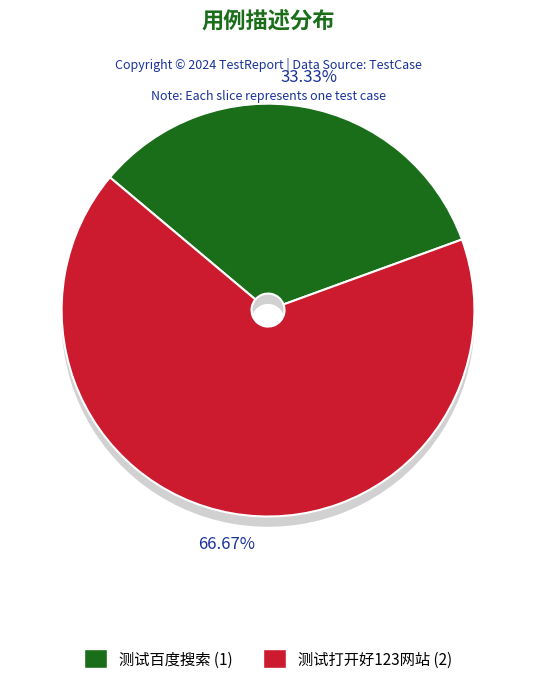

What is the smallest slice in the pie chart?

测试百度搜索